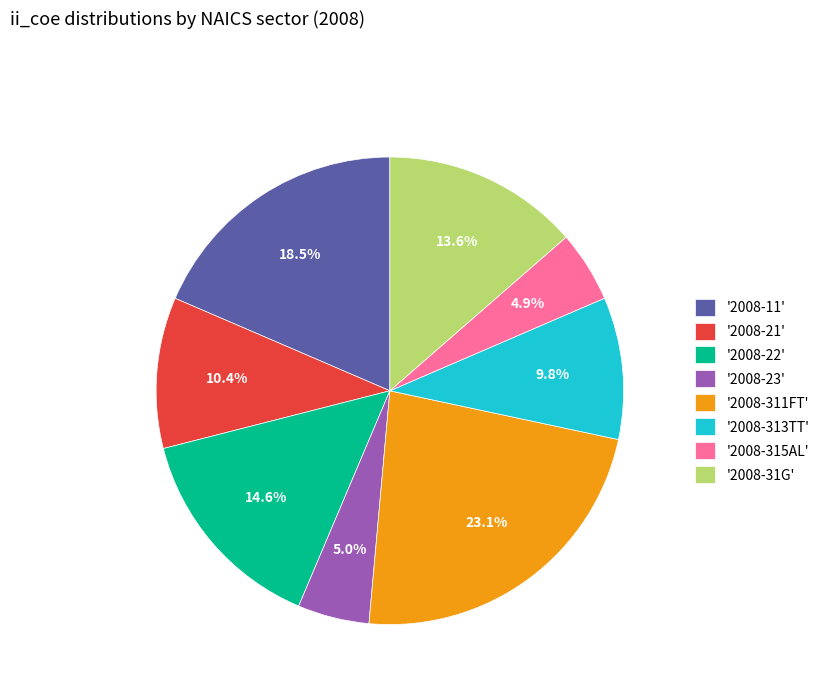

Which slice is the largest?

'2008-311FT'